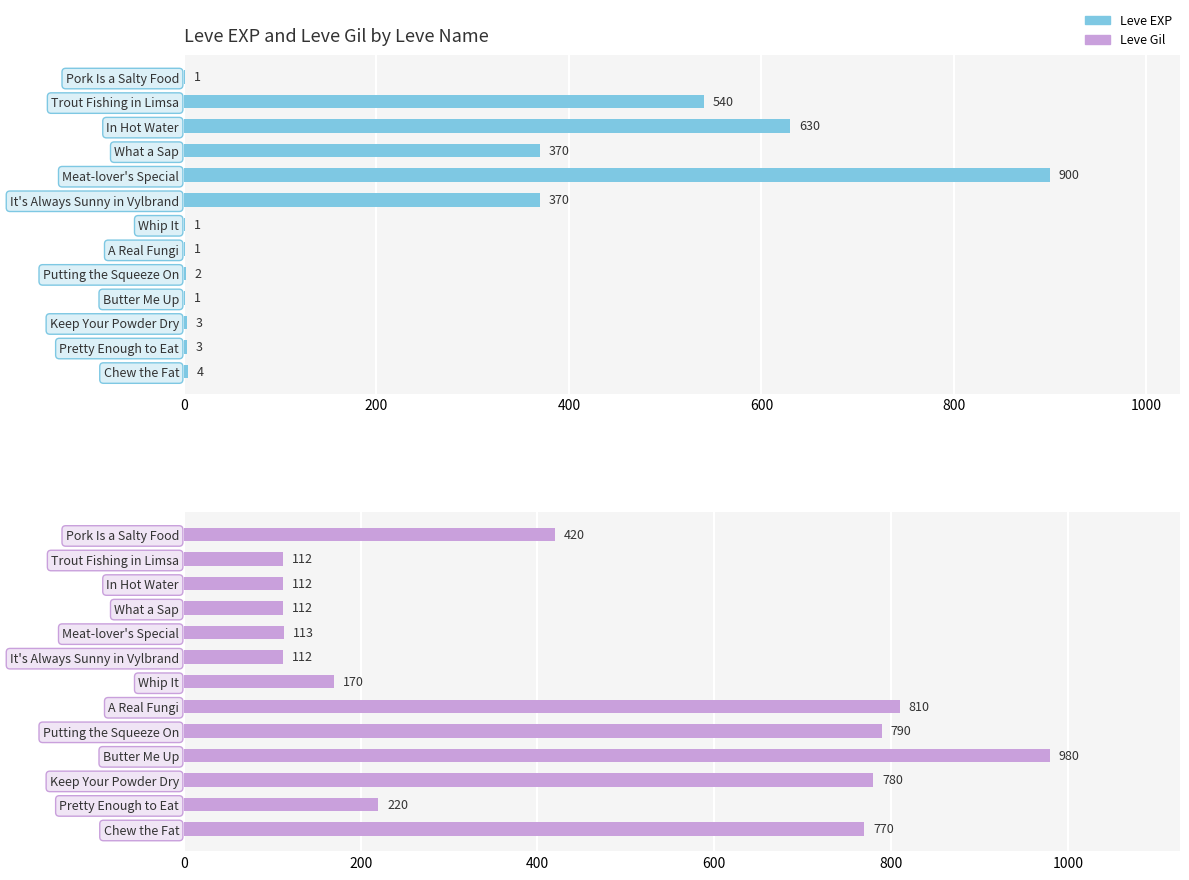

Is the value of Leve Gil at Keep Your Powder Dry greater than the value of Leve EXP at What a Sap?

Yes